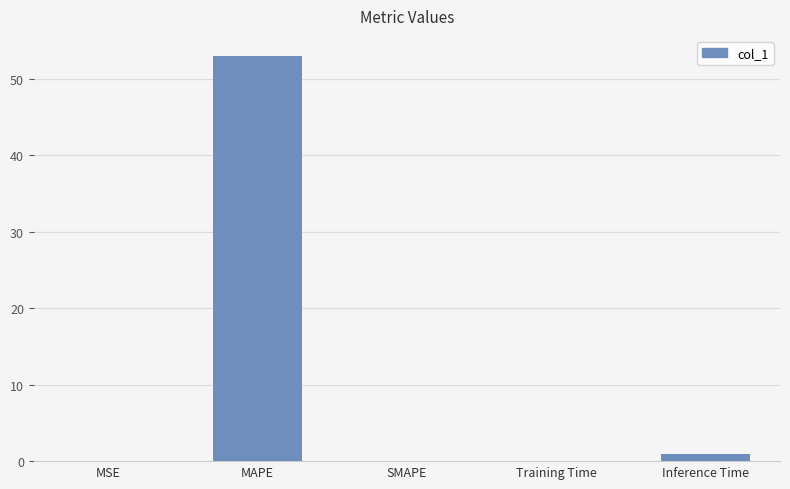

What is the maximum value shown in the chart?

53.0